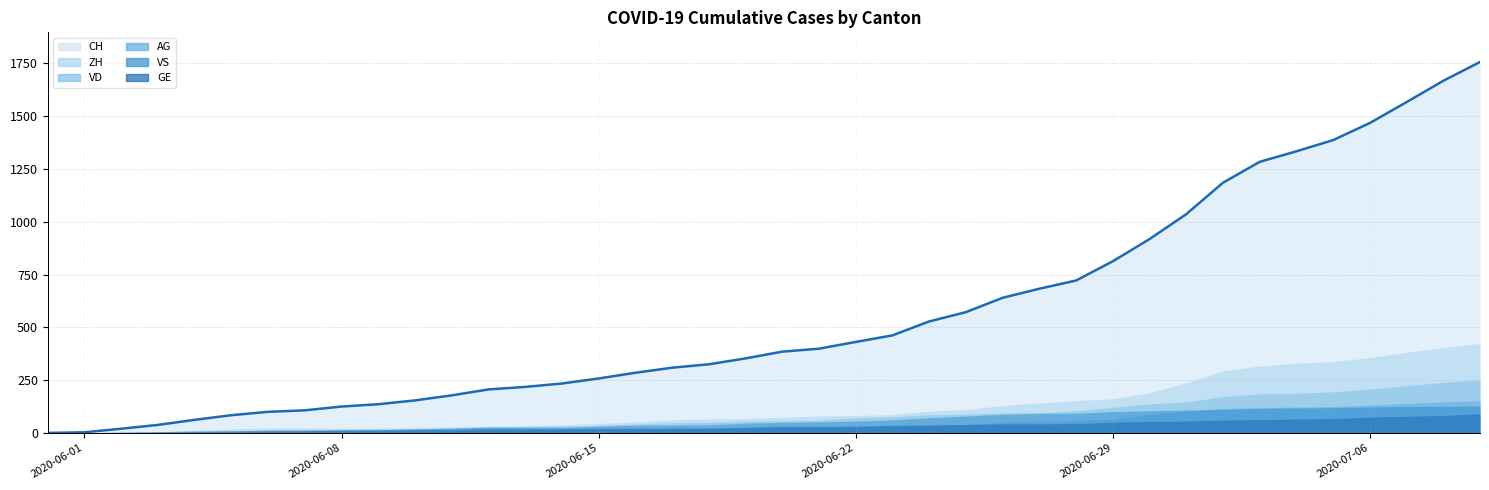

How many categories are shown in the chart?

40